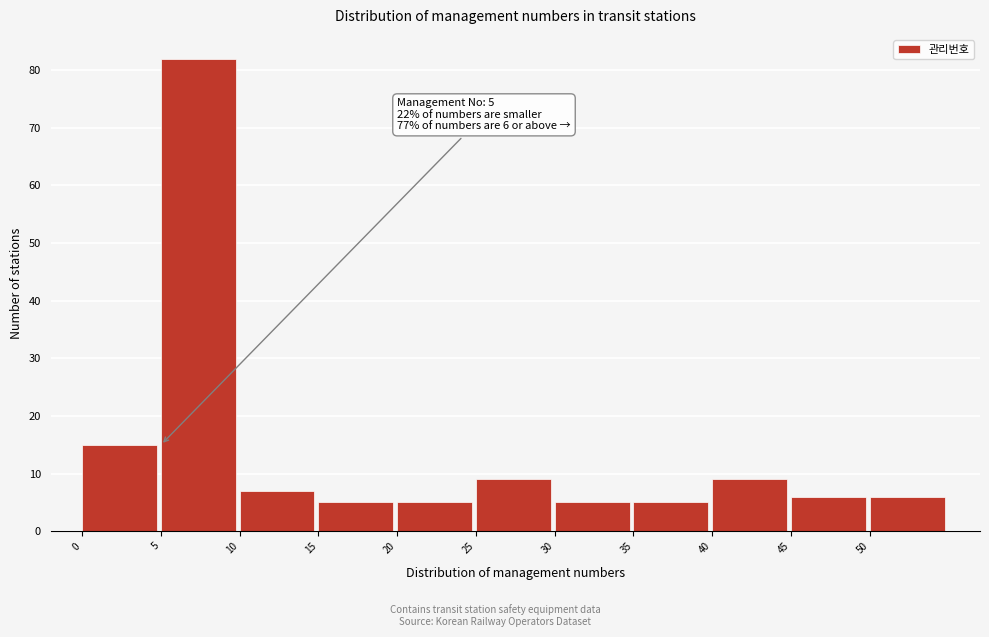

Which range on the x-axis has the tallest bar?

5 to 10